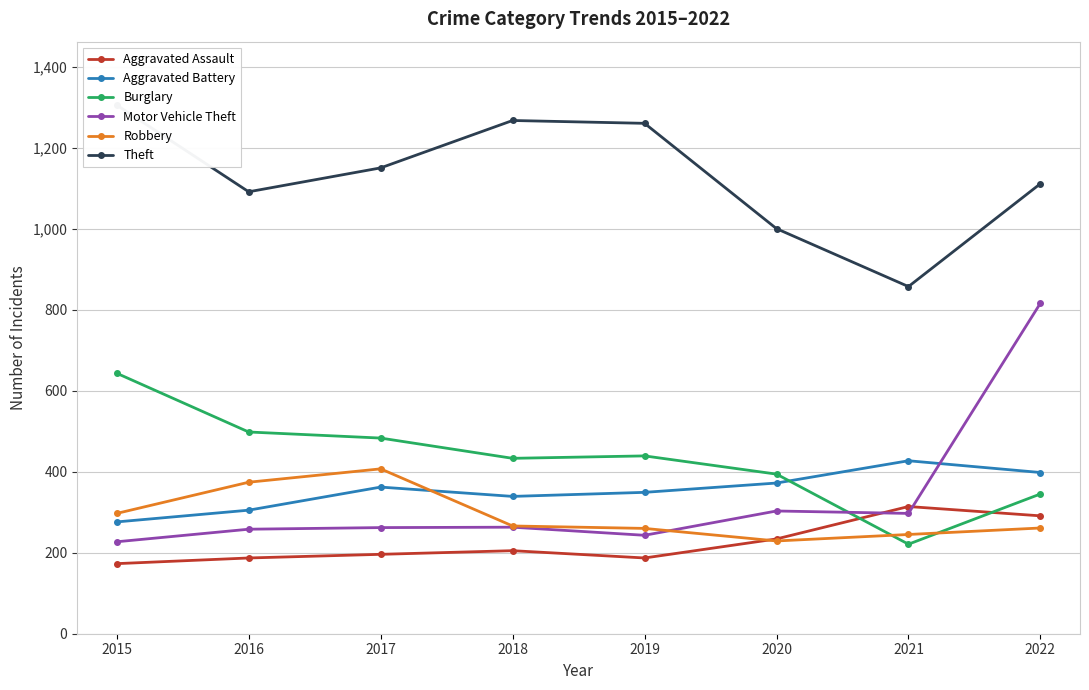

What is the approximate value of Motor Vehicle Theft at 2022?

816